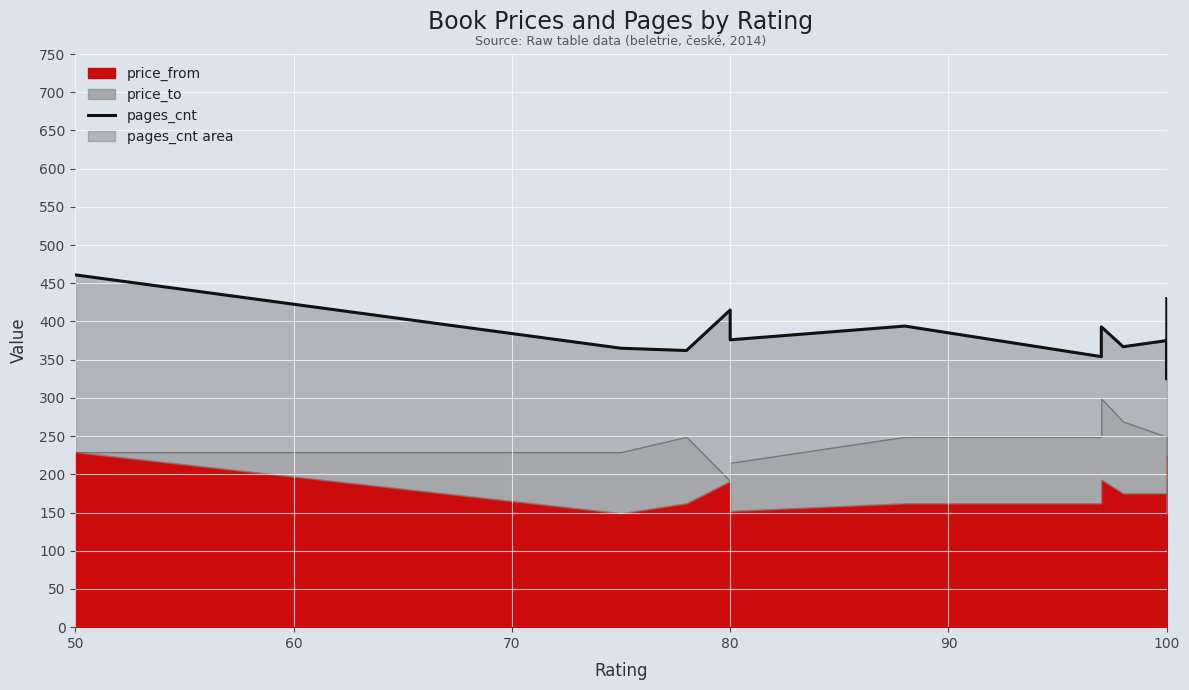

What is the difference between the maximum and minimum values?

136